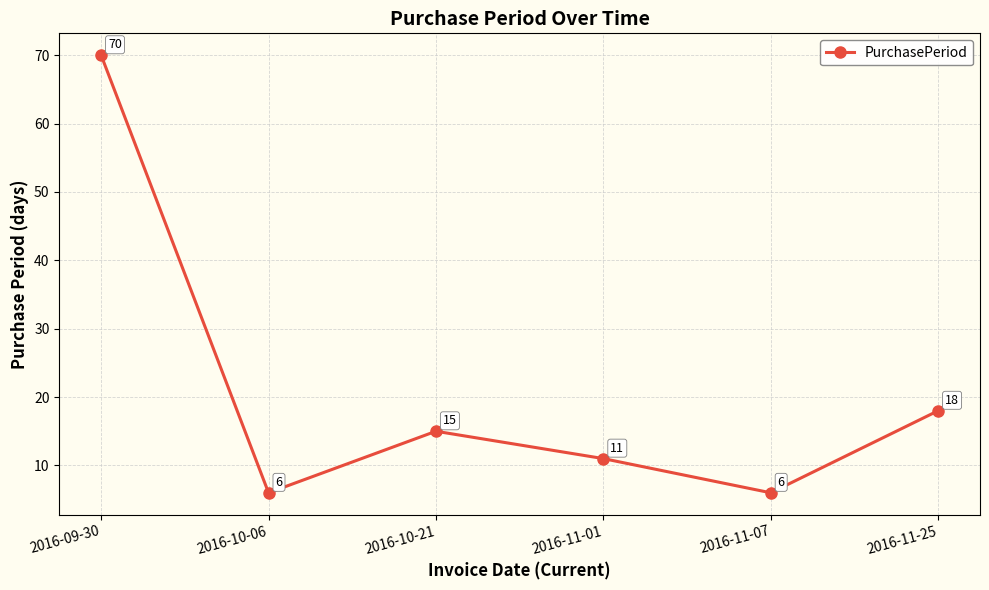

How many interior local peaks (higher than both neighbors) does the data have?

1